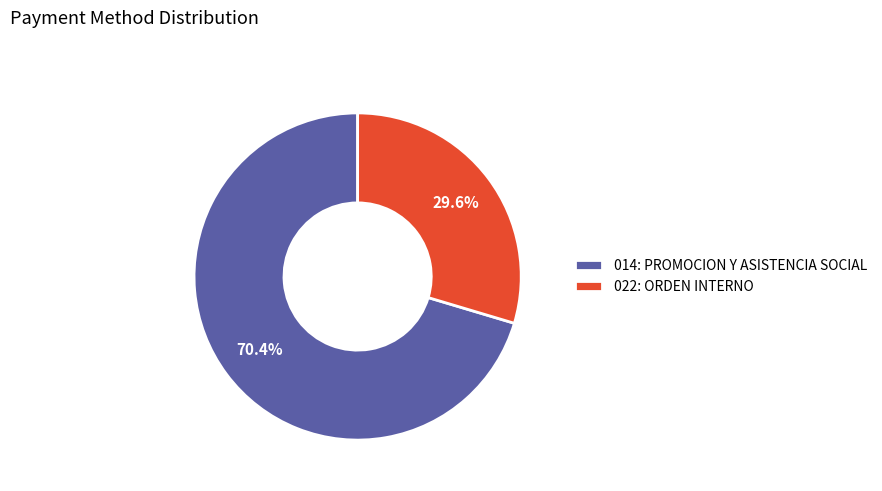

How much of the chart is everything except 022: ORDEN INTERNO?

70.4%